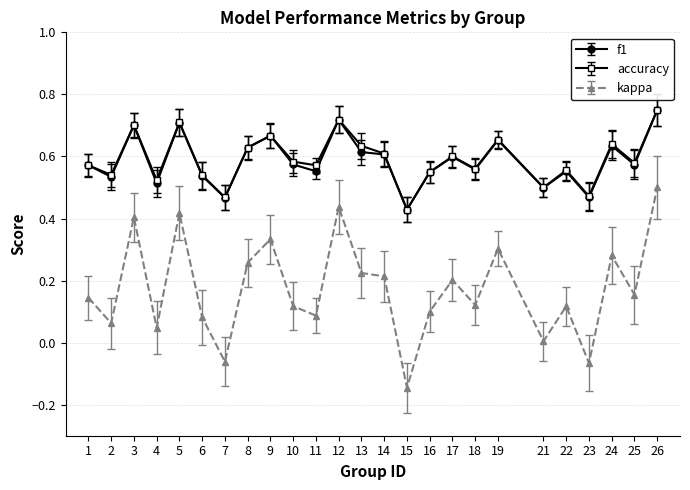

True or false: kappa has a value of 0.5 at 26.

True